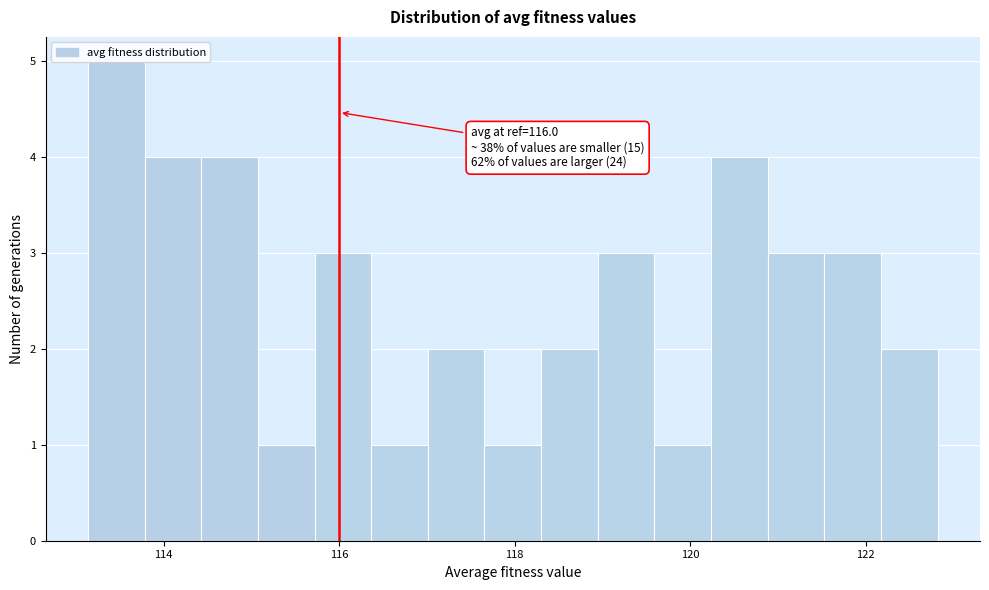

Read against the x-axis, roughly where is the centre of the tallest bar?

113.4